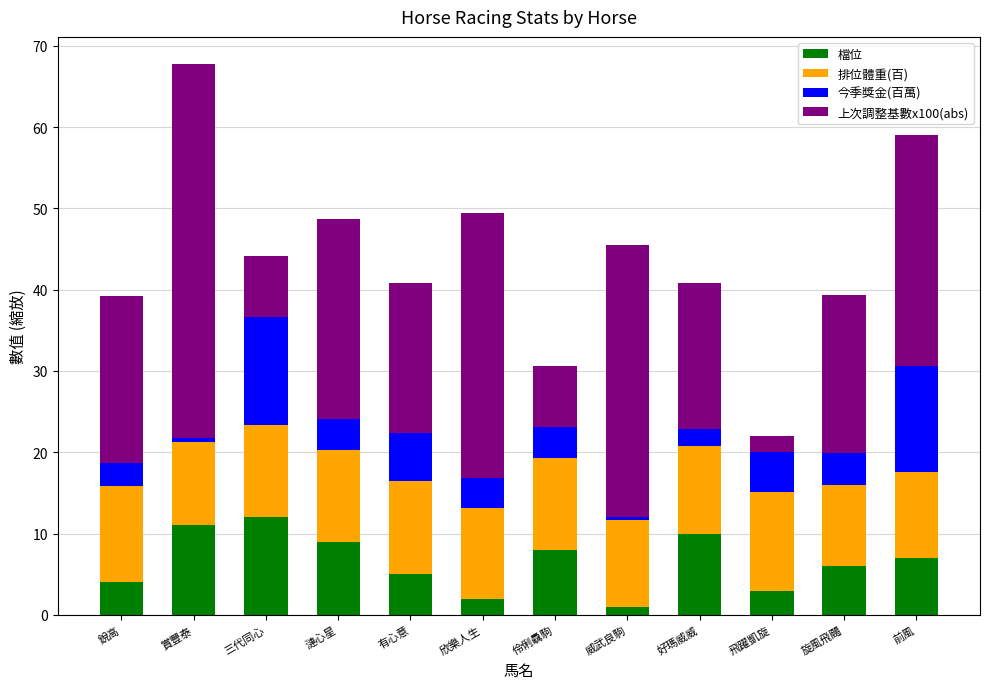

What is the total value across all series at 銳高?

39.2